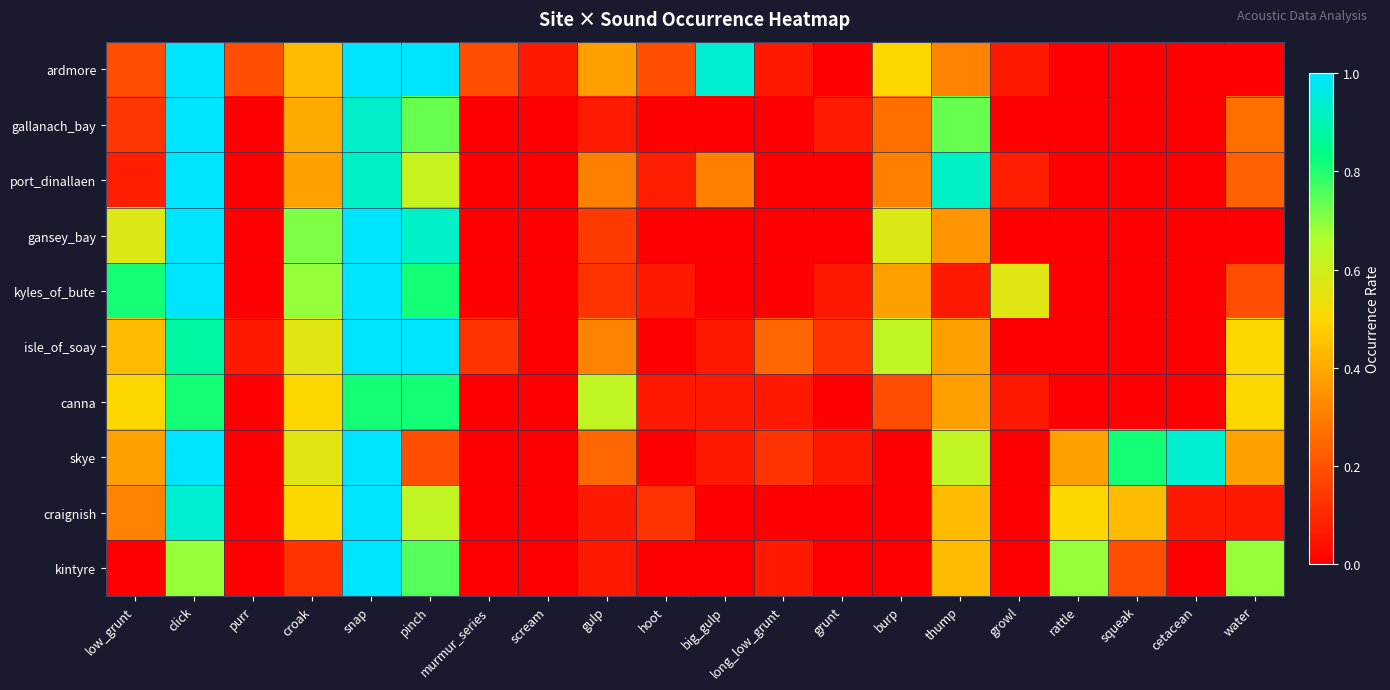

At which category does the chart reach its peak across all series?

click